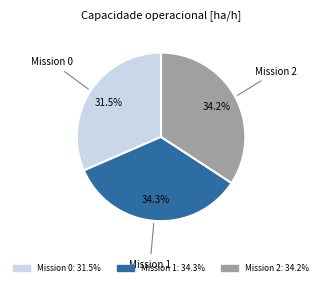

Which slice is the smallest?

Mission 0